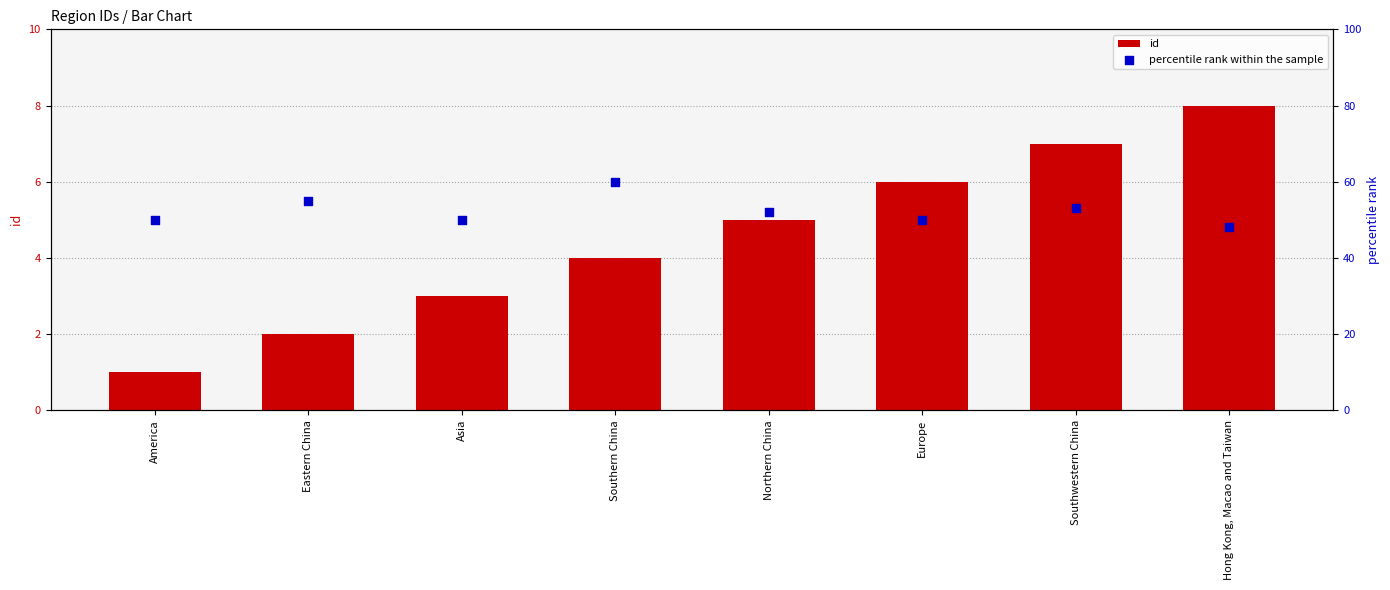

At which category is the sum across all series the highest?

Southern China